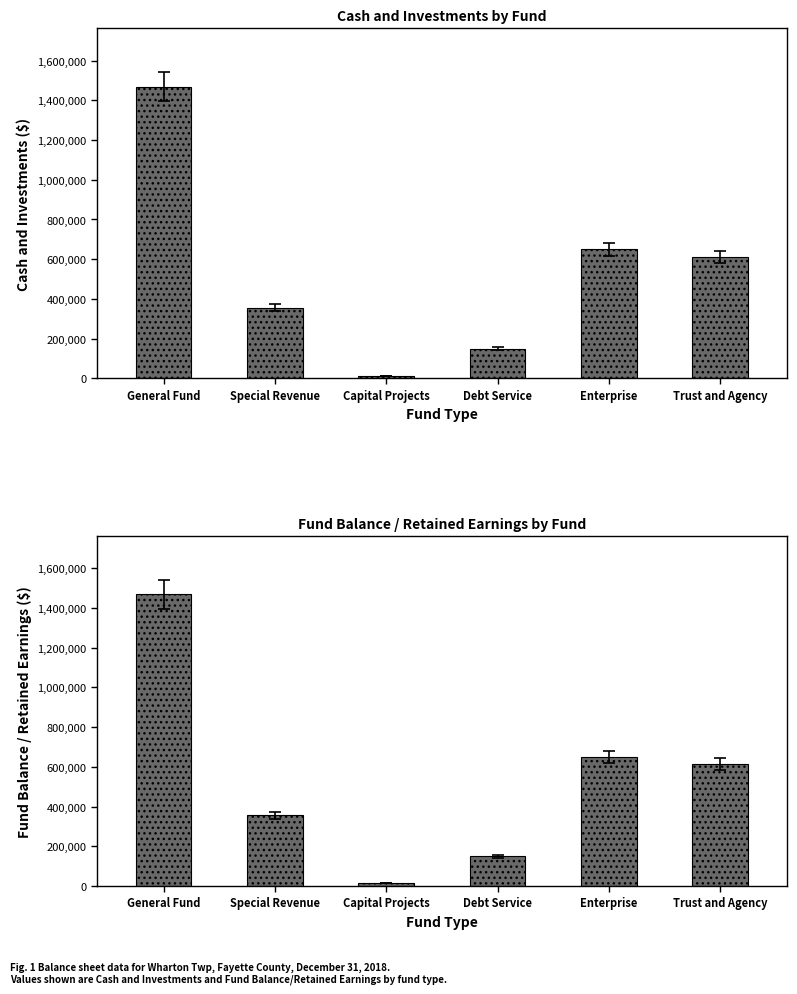

What is the difference between the Cash and Investments values at Special Revenue and General Fund?

1113026